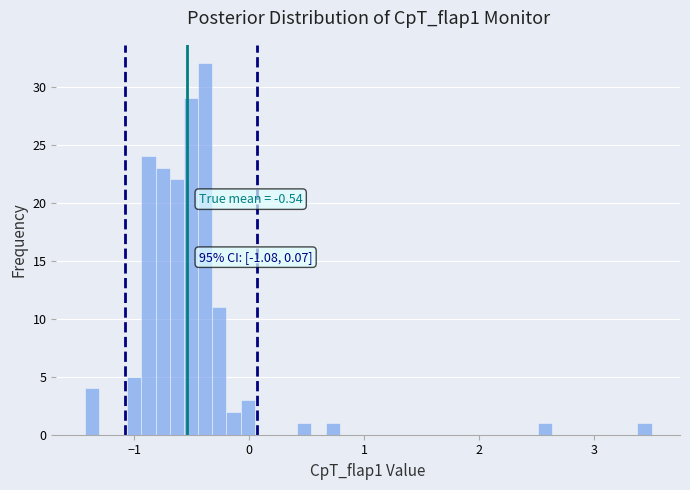

Read against the x-axis, roughly where is the centre of the tallest bar?

-0.4